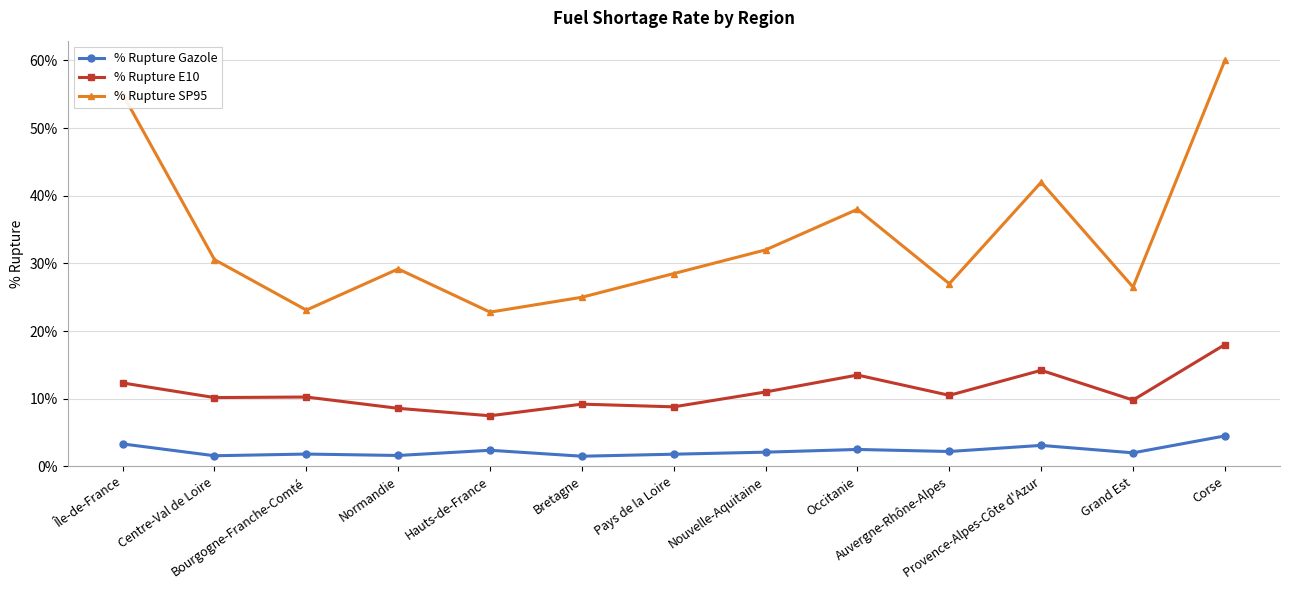

Rank the series by their maximum value, from highest to lowest.

% Rupture SP95, % Rupture E10, % Rupture Gazole